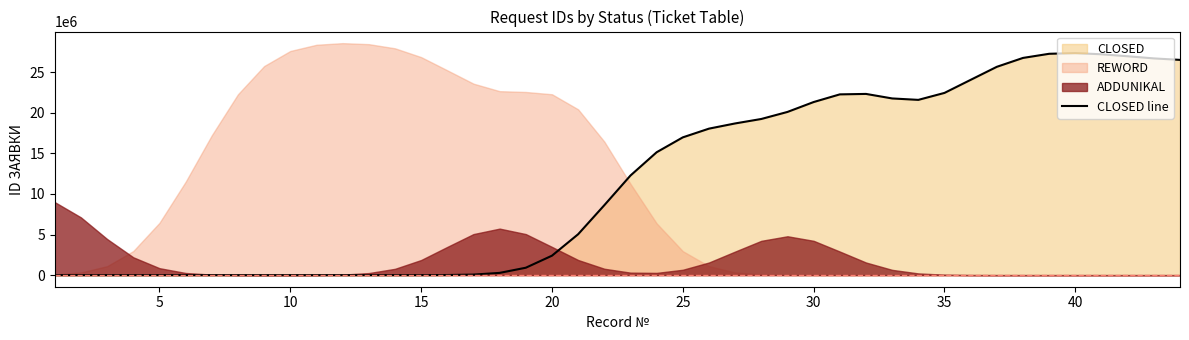

Is it true that REWORD equals 0 at 30?

True